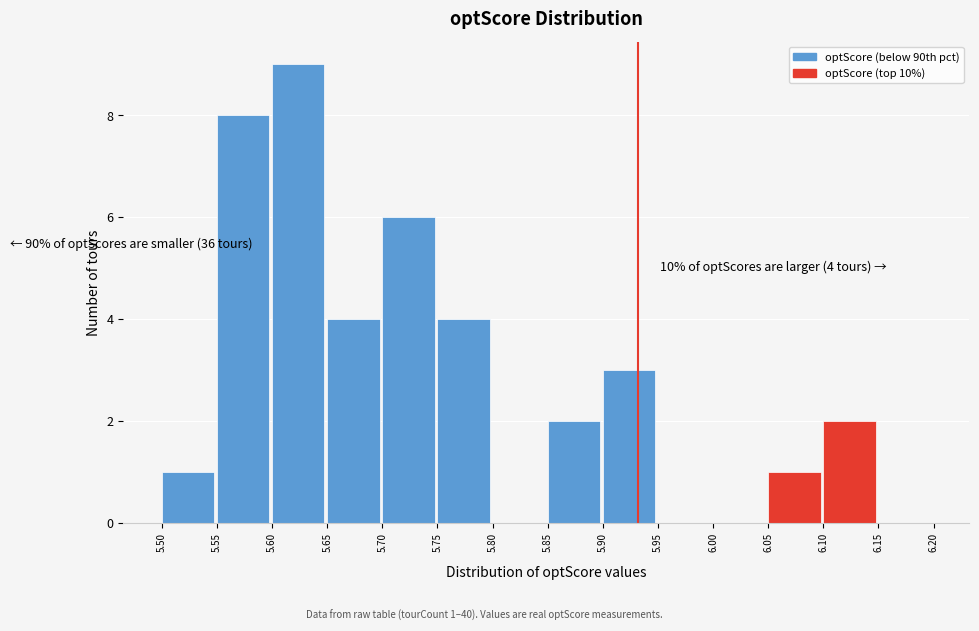

Over which range of the x-axis is the bar tallest?

5.60 to 5.65